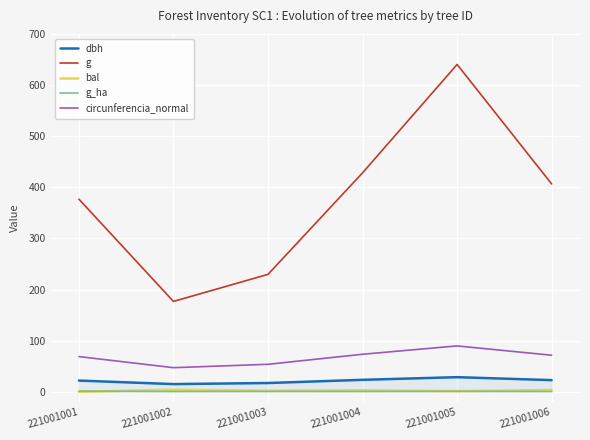

At how many categories does at least one series exceed 624?

1